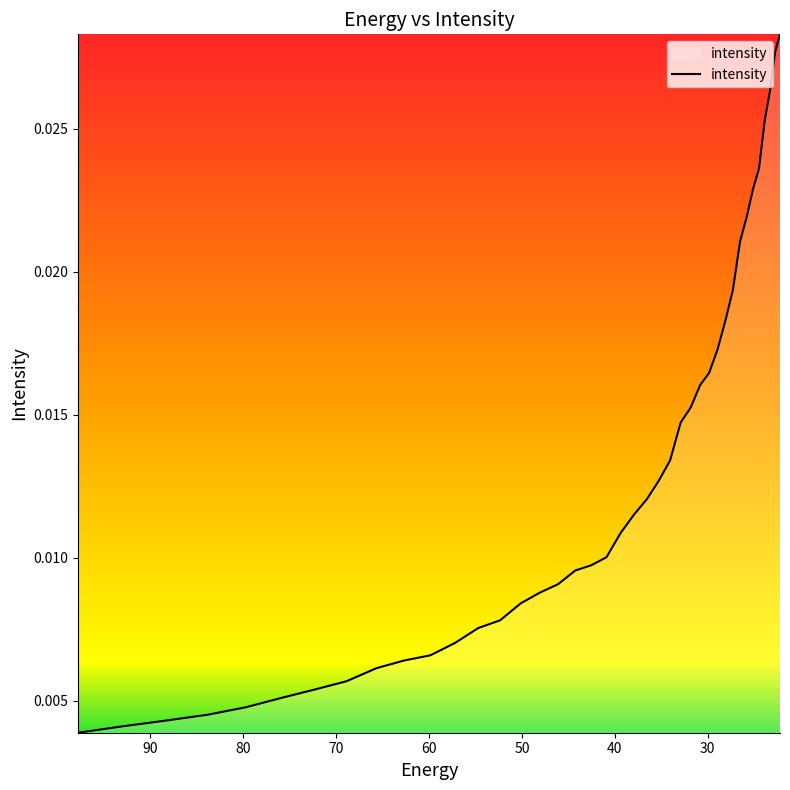

Which label corresponds to the smallest value in the chart?

97.76732